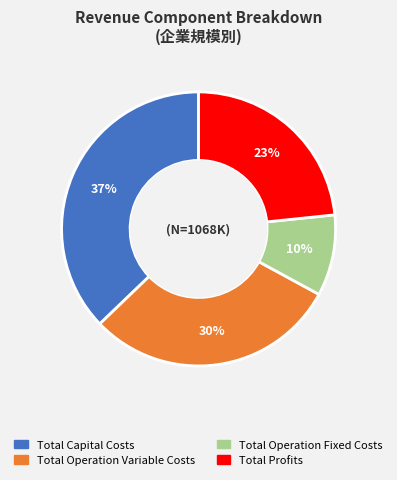

Do Total Profits and Total Capital Costs together represent more than half of the pie?

Yes